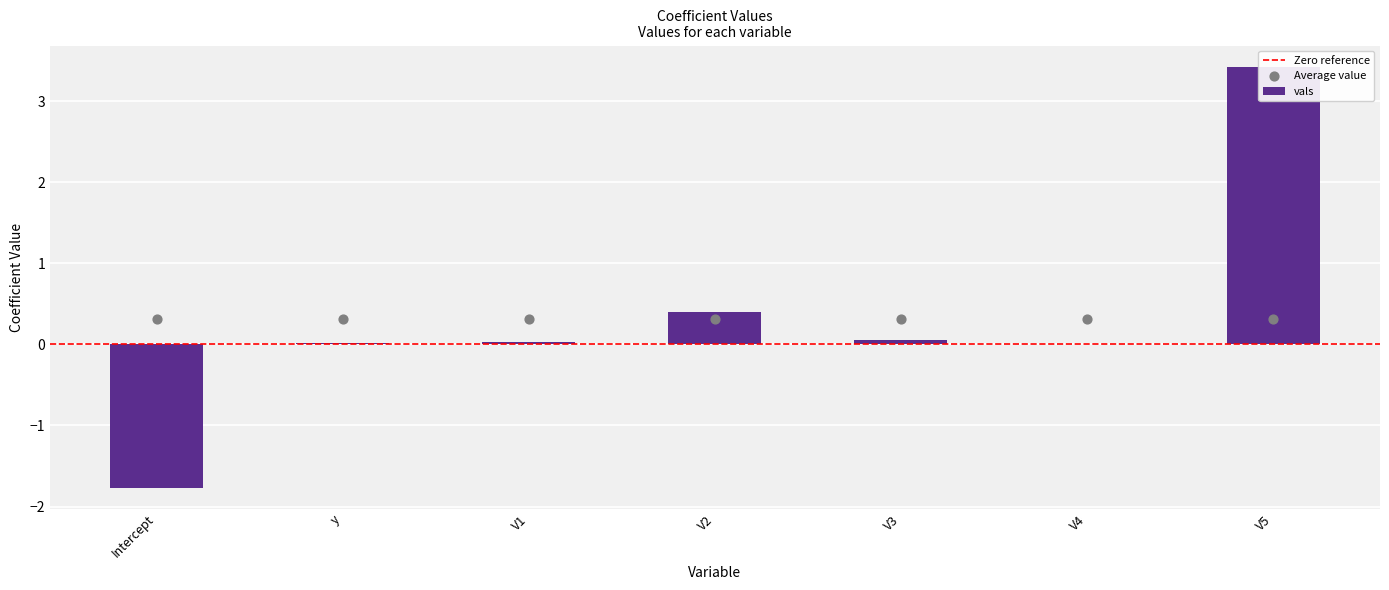

Between V5 and V2, which is larger?

V5